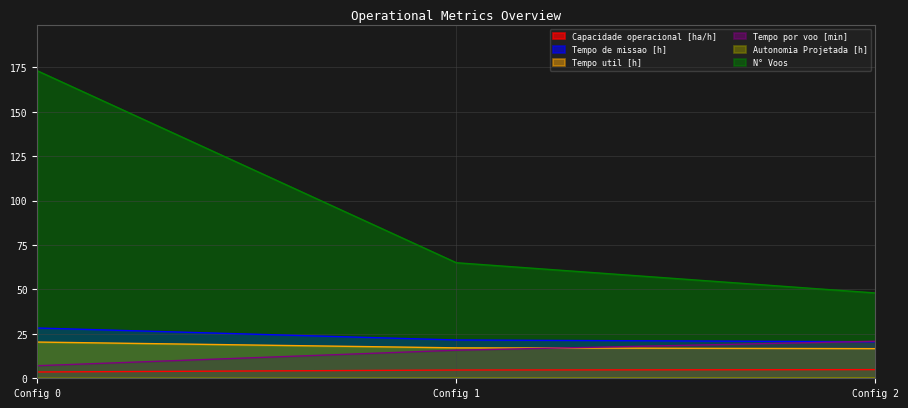

What is the average value of the N° Voos series?

95.3